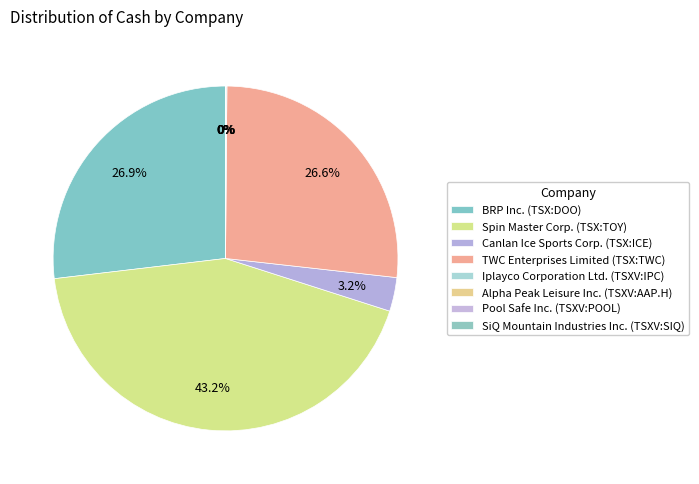

Which slice is the largest?

Spin Master Corp. (TSX:TOY)